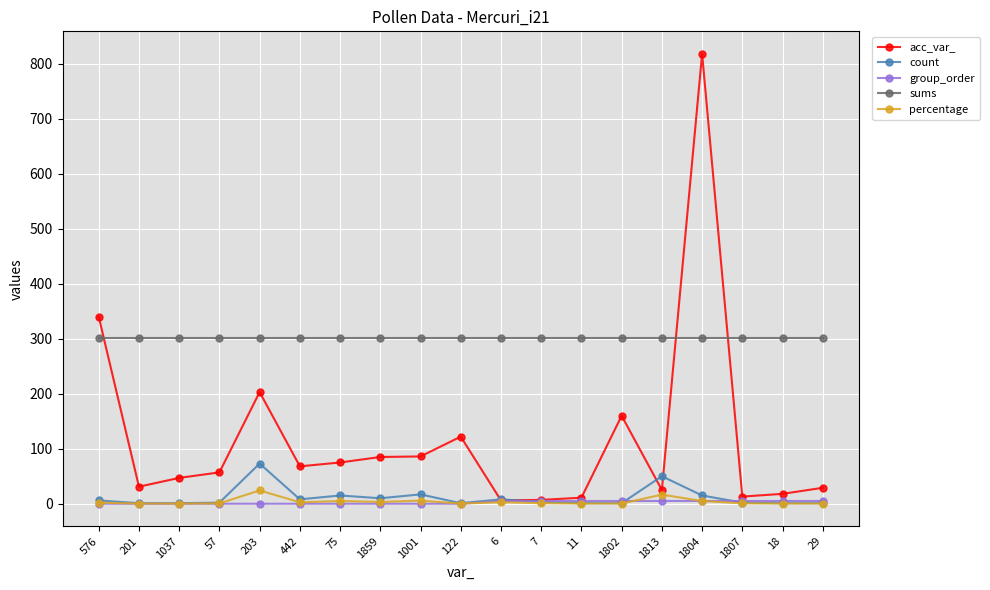

True or false: acc_var_ has more than 2 points higher than both neighbors.

True